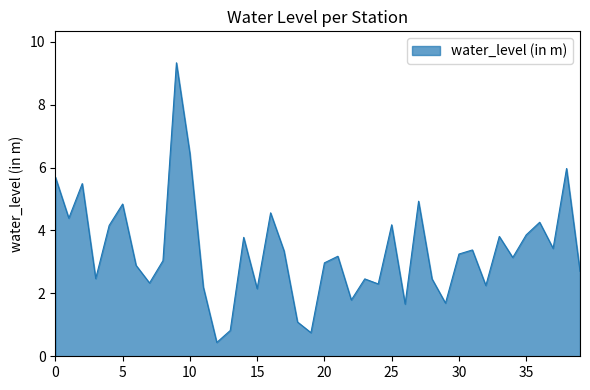

What is the minimum value shown in the chart?

0.4